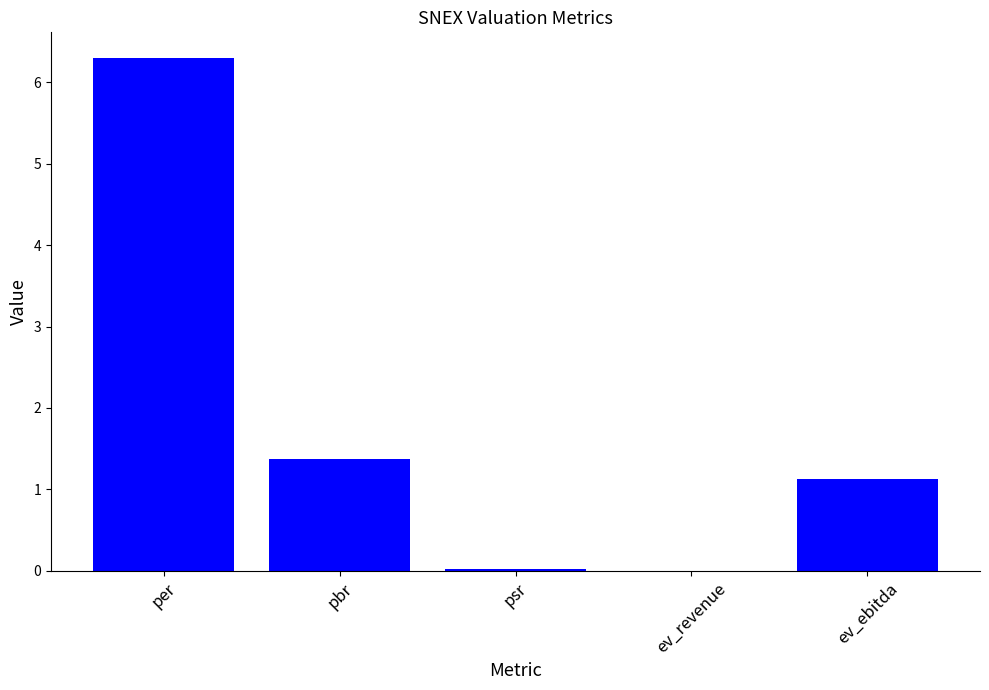

At which label is the value closest to 3?

pbr